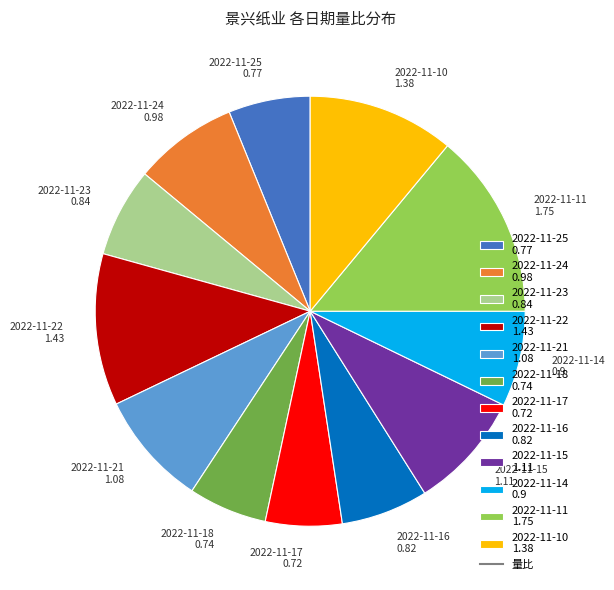

Does 2022-11-18 account for over 50% of the chart?

No